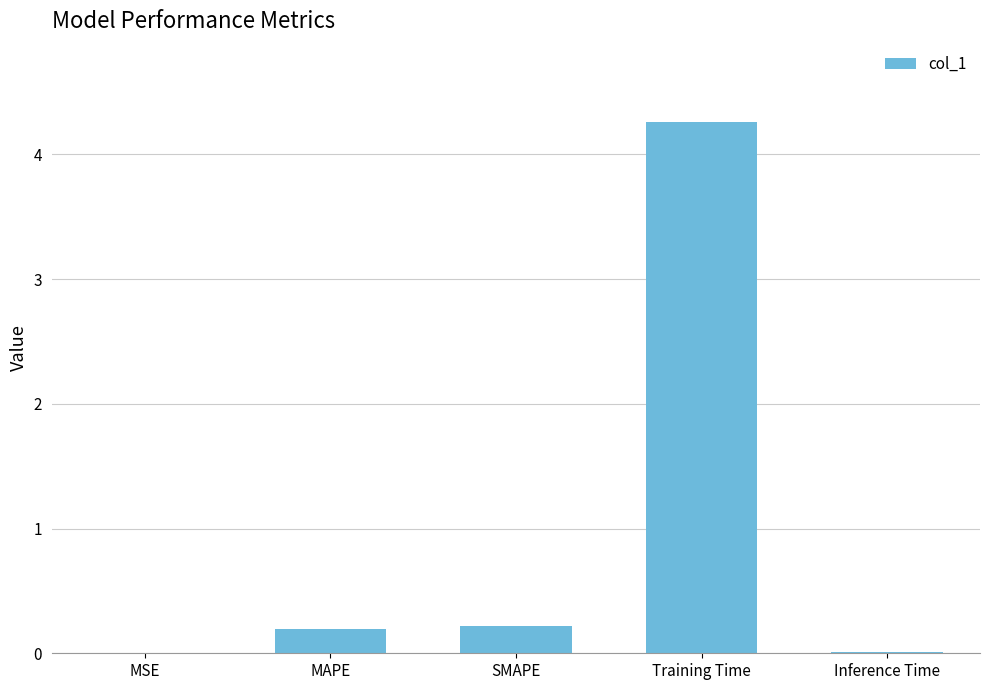

What is the sum of the values at MAPE and SMAPE?

0.4